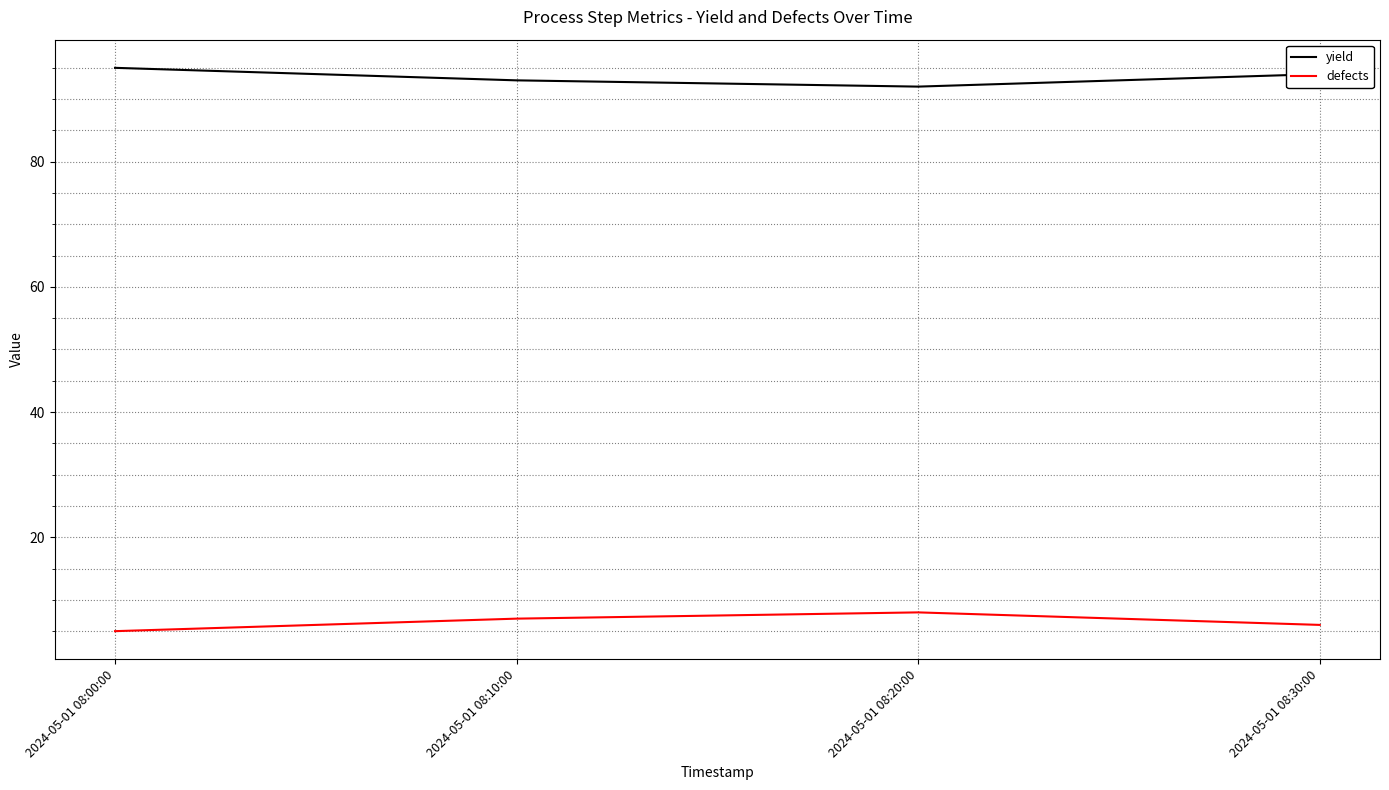

At which category does yield reach its first local valley?

2024-05-01 08:20:00